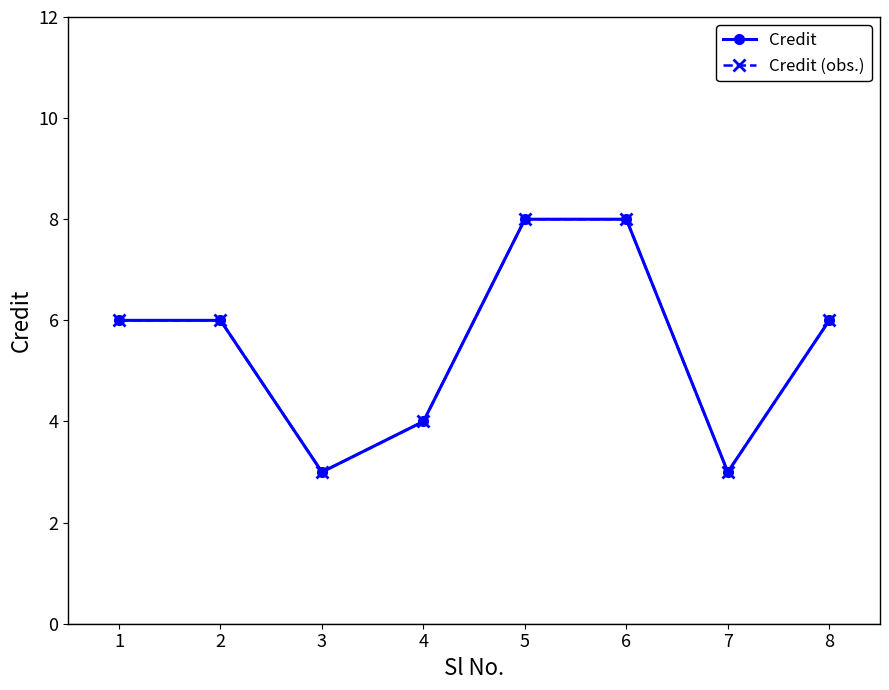

Count the Credit values in the range 4 to 8.

6